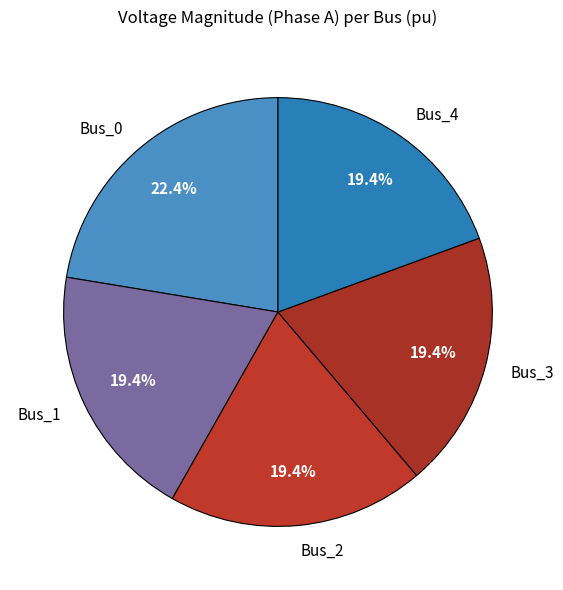

How much of the chart is everything except Bus_2?

80.6%